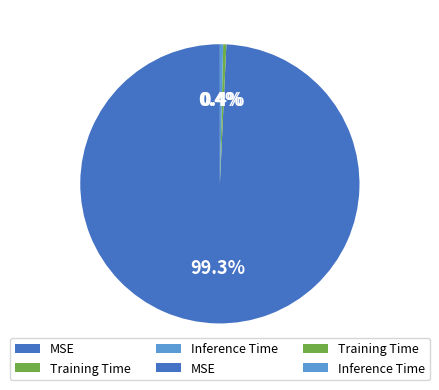

The MSE slice represents 99% of the pie. True or false?

True